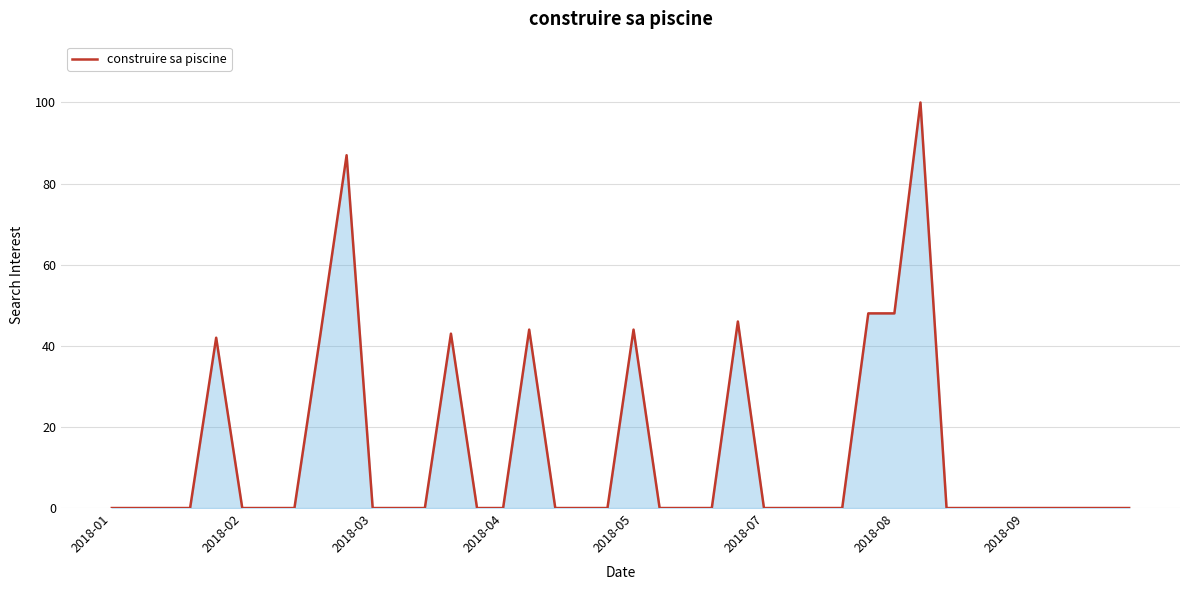

What is the greatest value displayed?

100